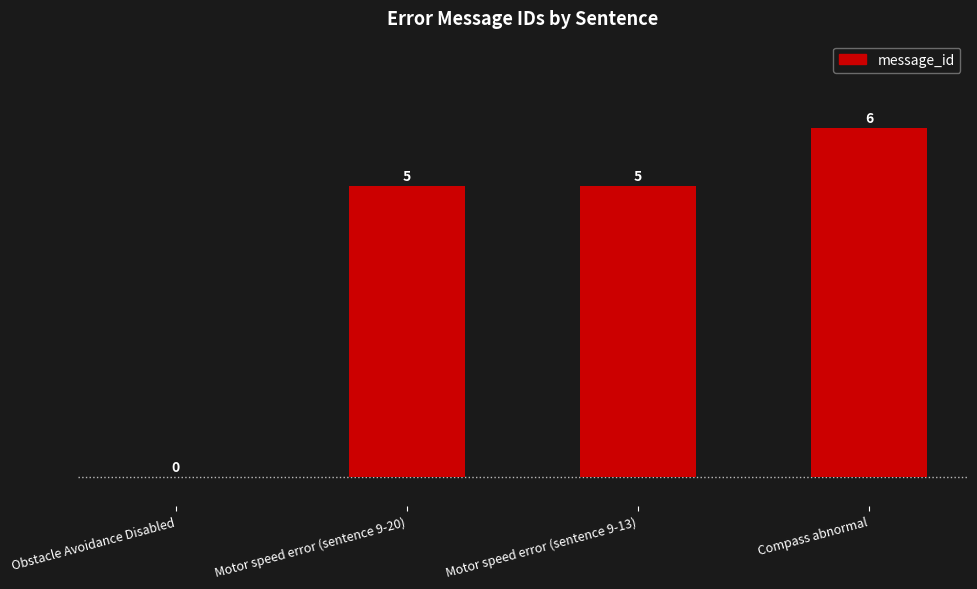

Which label corresponds to the largest value in the chart?

Compass abnormal